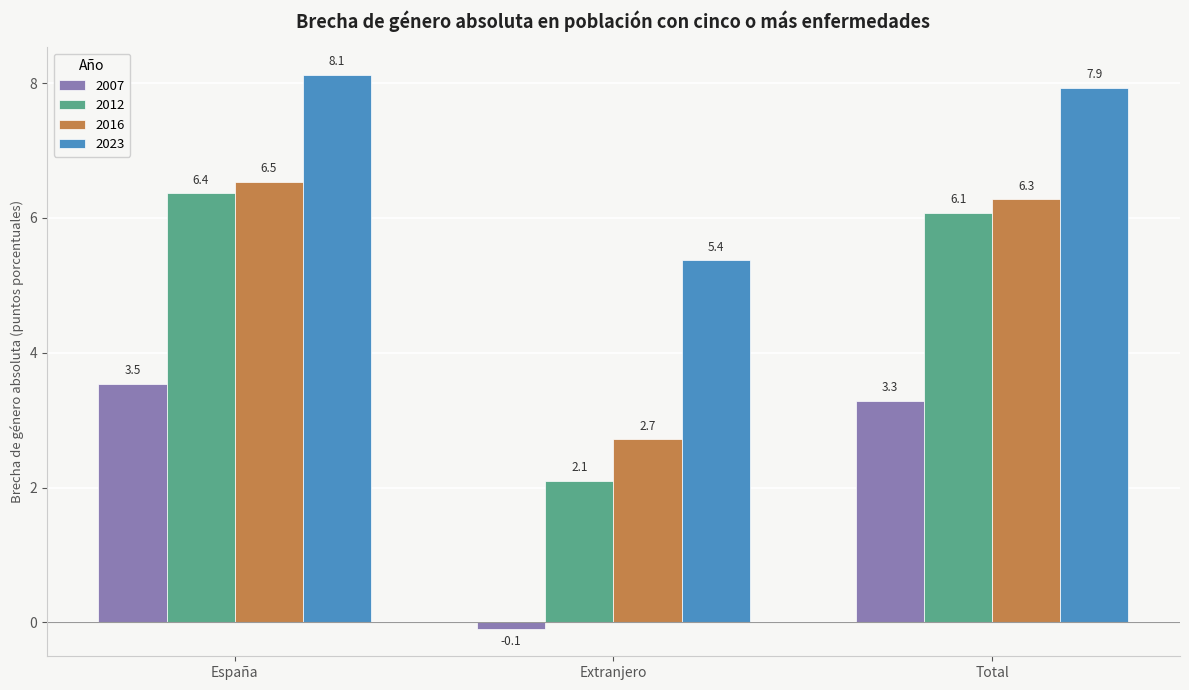

What is the label of the 3rd bar from the left?

Total